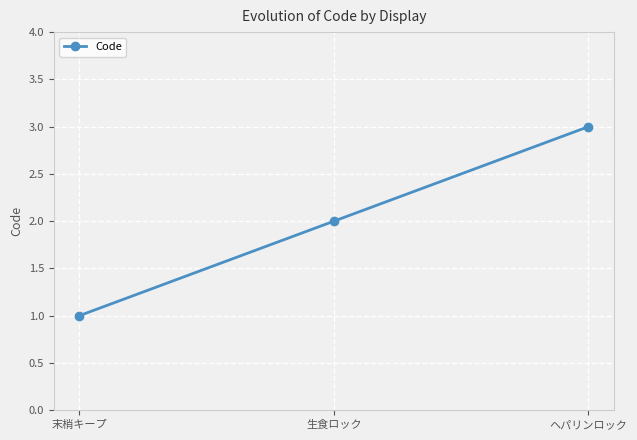

What is the difference between the maximum and minimum values?

2